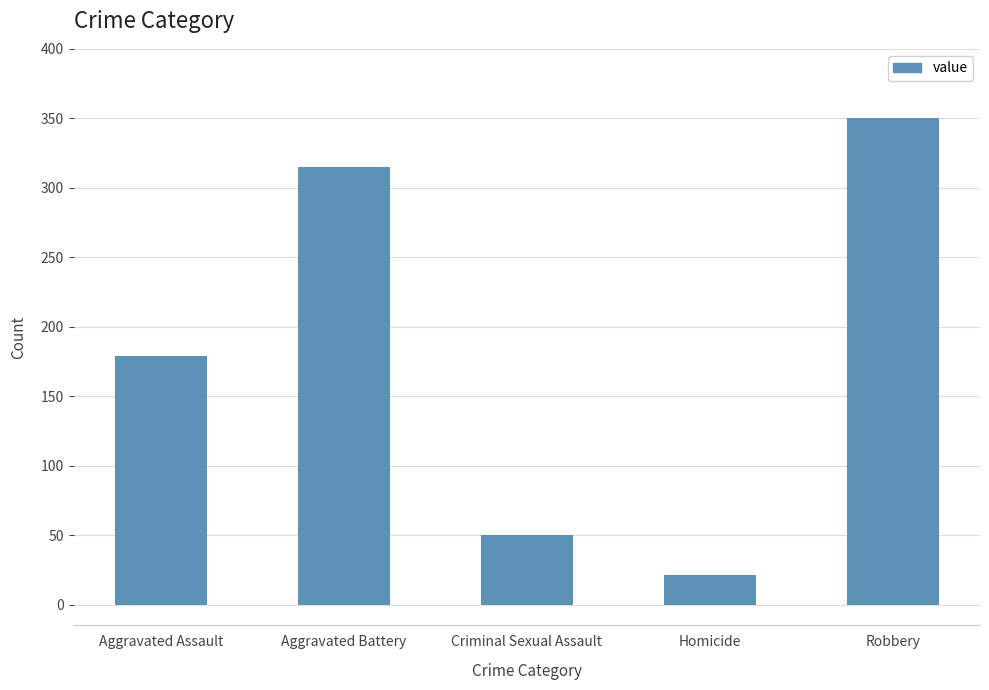

What is the sum of all values?

915